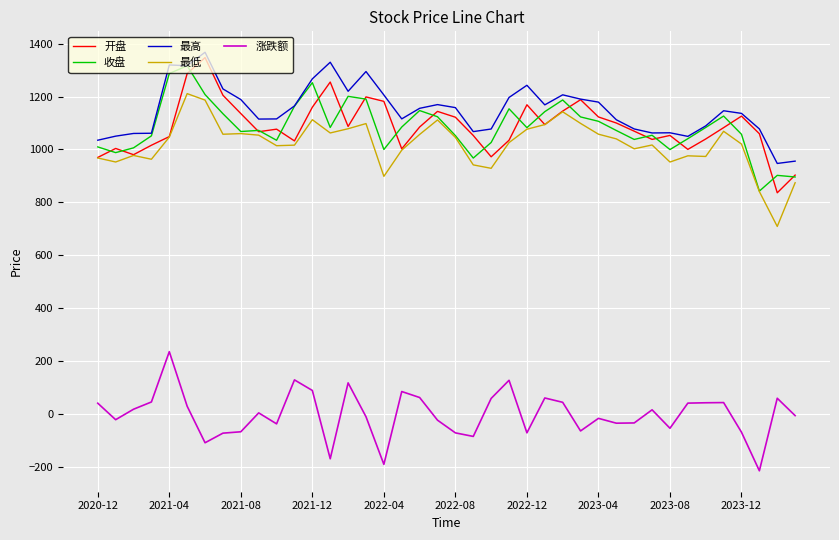

What is the maximum value shown in the chart?

1367.3